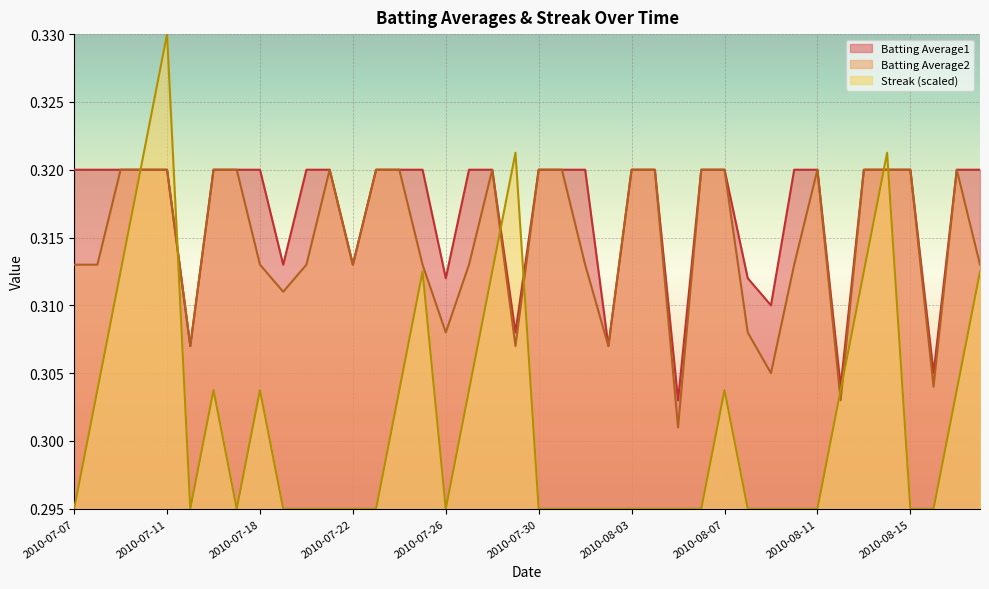

True or false: Batting Average1 has more than 2 points higher than both neighbors.

False